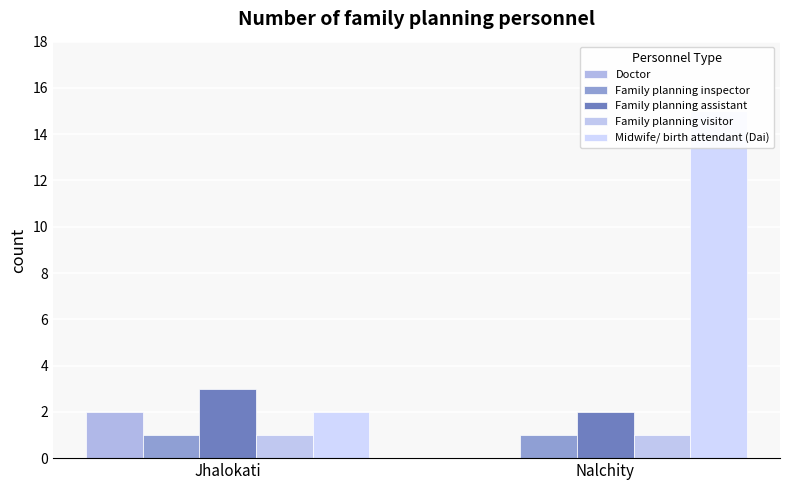

Which series has the largest total across all categories?

Midwife/ birth attendant (Dai)